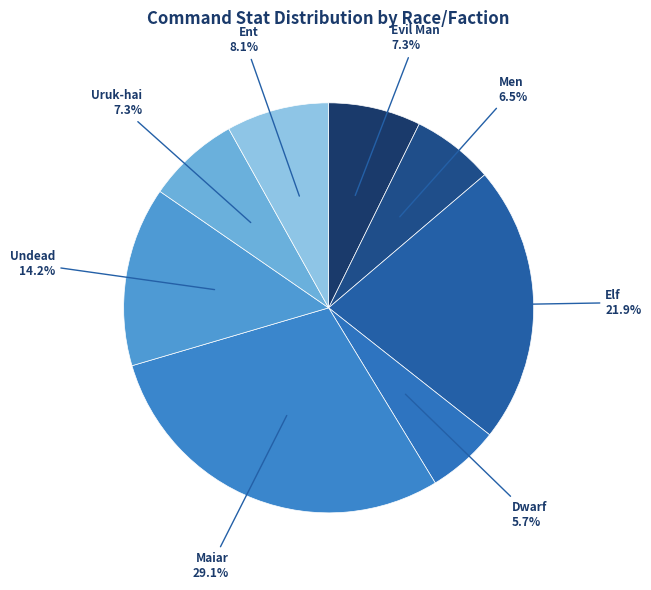

How many slices are in this pie chart?

8